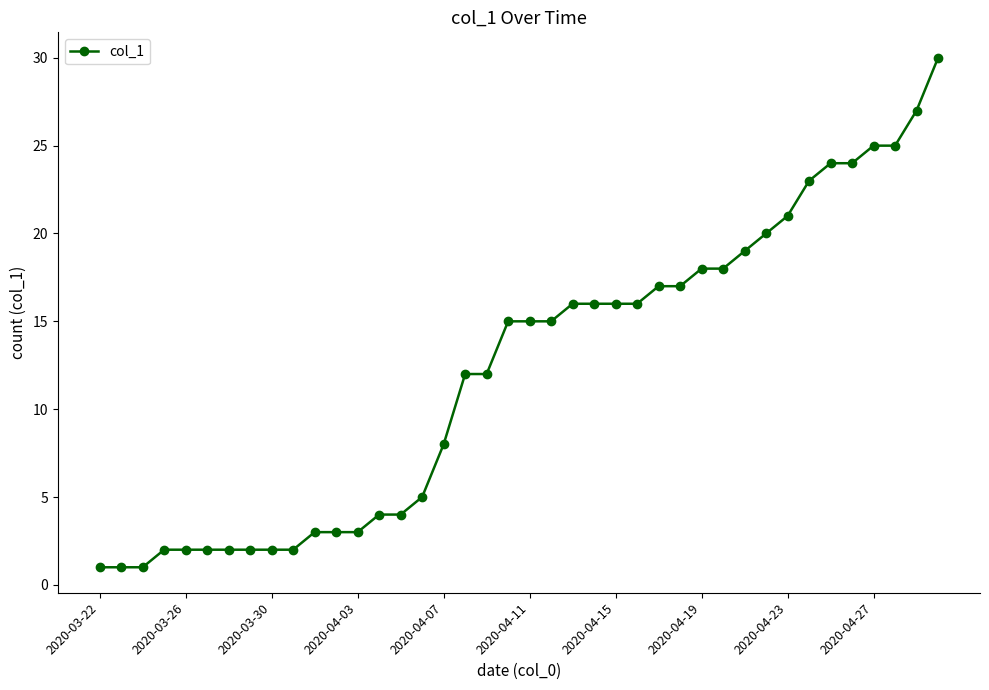

What is the greatest value displayed?

30